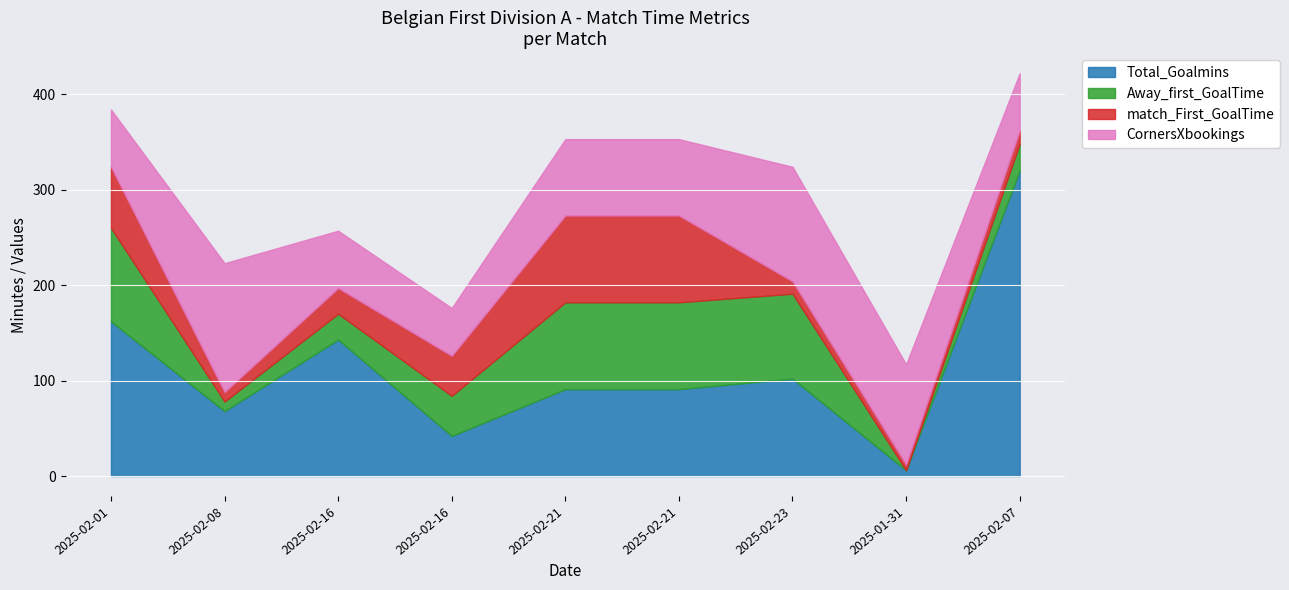

What is the difference between the match_First_GoalTime values at 2025-02-21 and 2025-02-23?

78